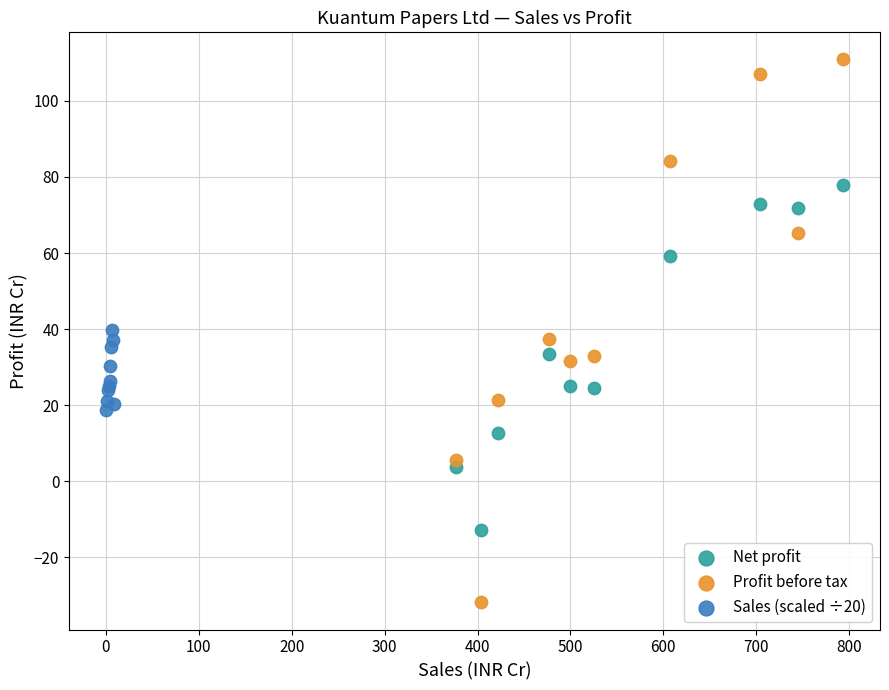

Which series reaches the minimum Y coordinate?

Profit before tax